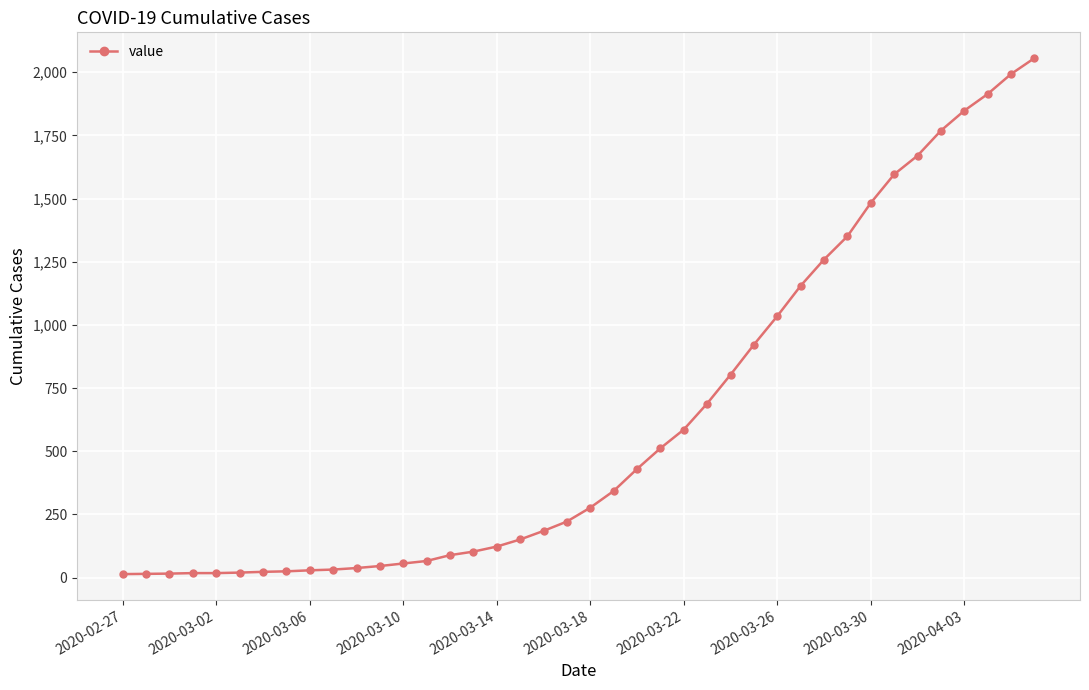

What is the difference between the maximum and minimum values?

2042